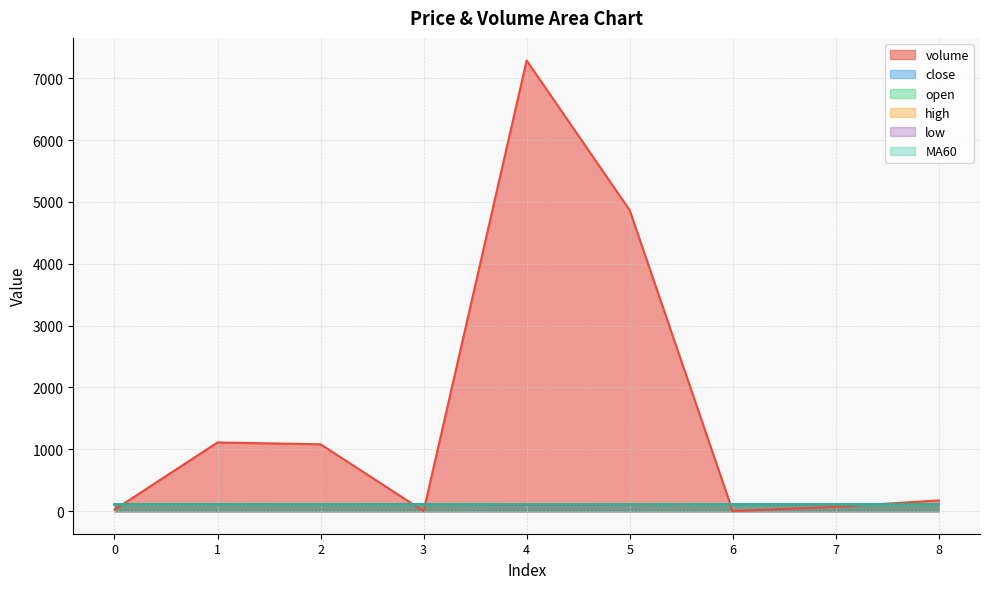

True or false: low has a value of 110.0 at 6.

True